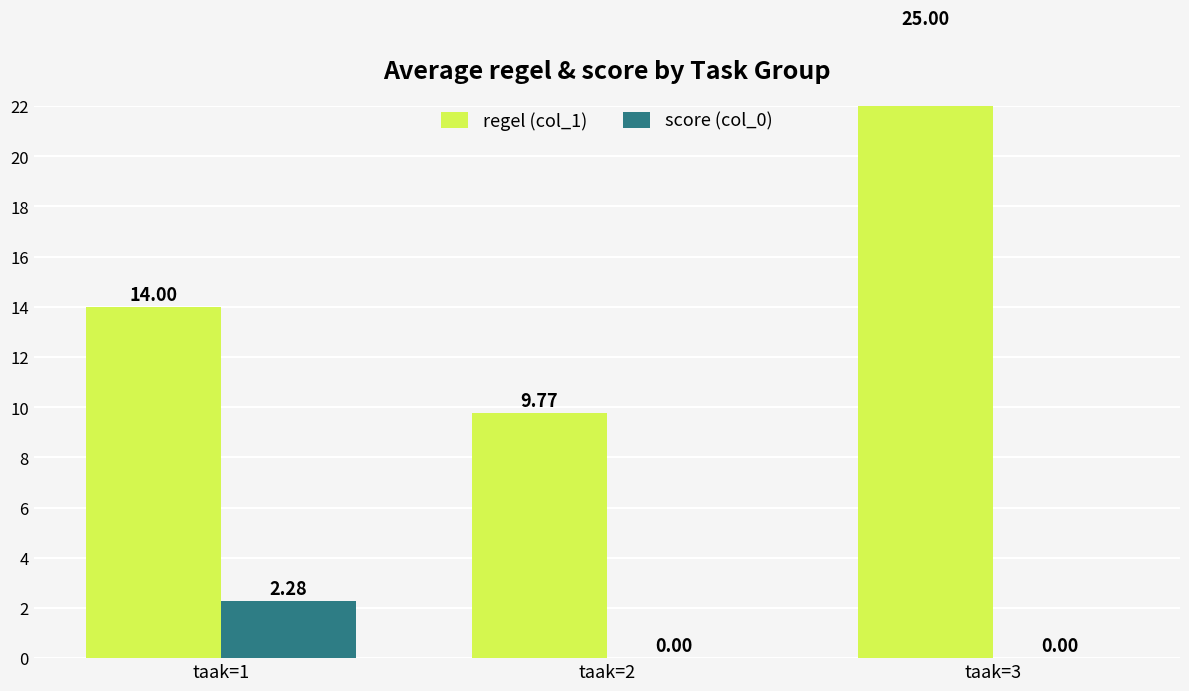

What is the difference between the score (col_0) values at taak=1 and taak=2?

2.3